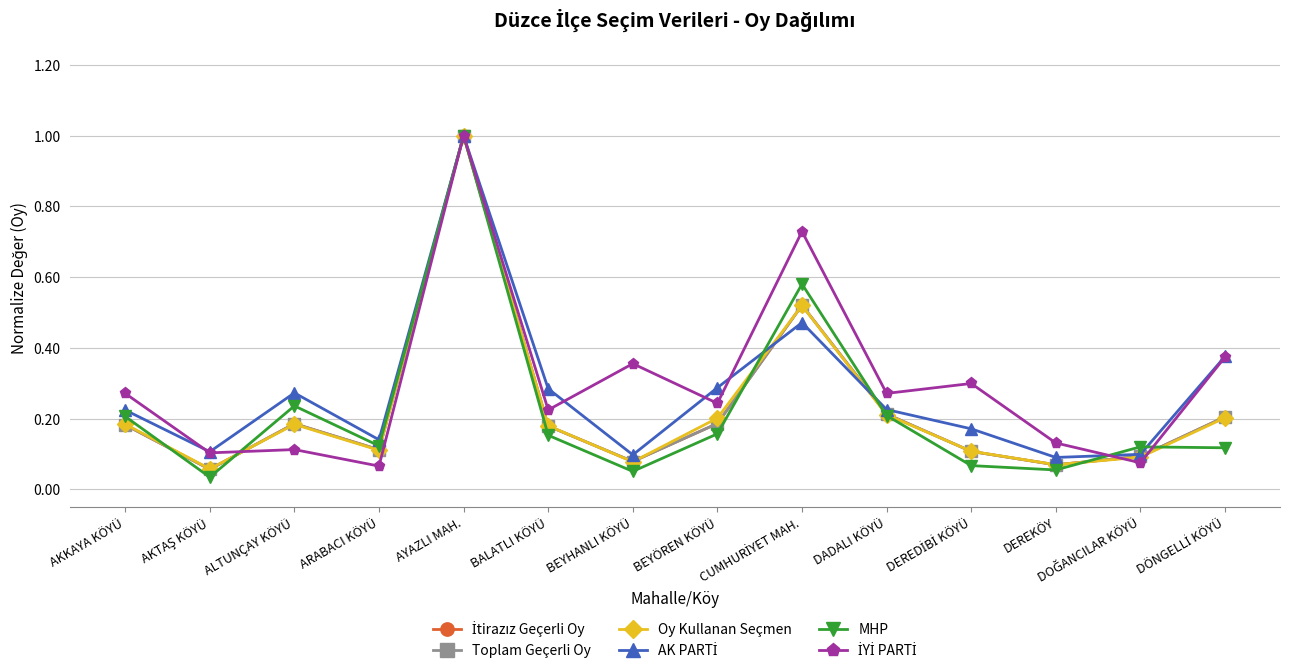

How many categories are shown in the chart?

14